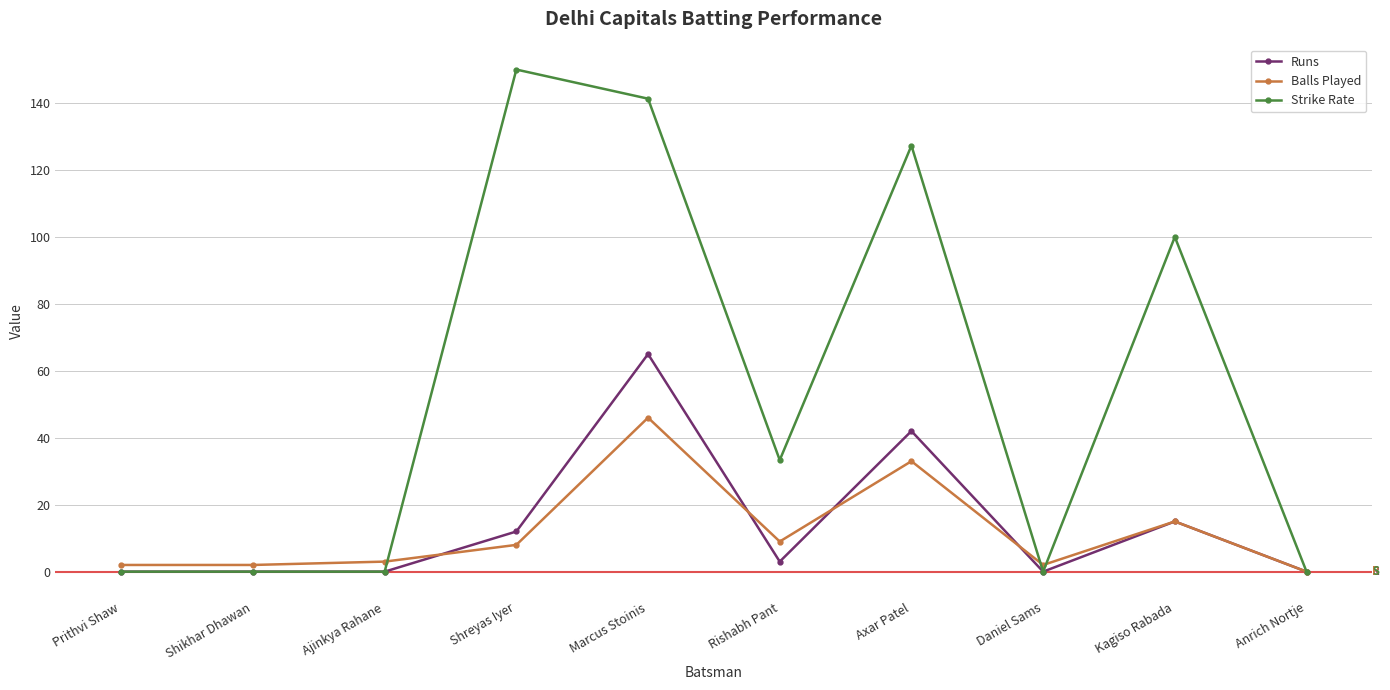

What is the difference between the second highest and minimum values in the Balls Played series?

33.0